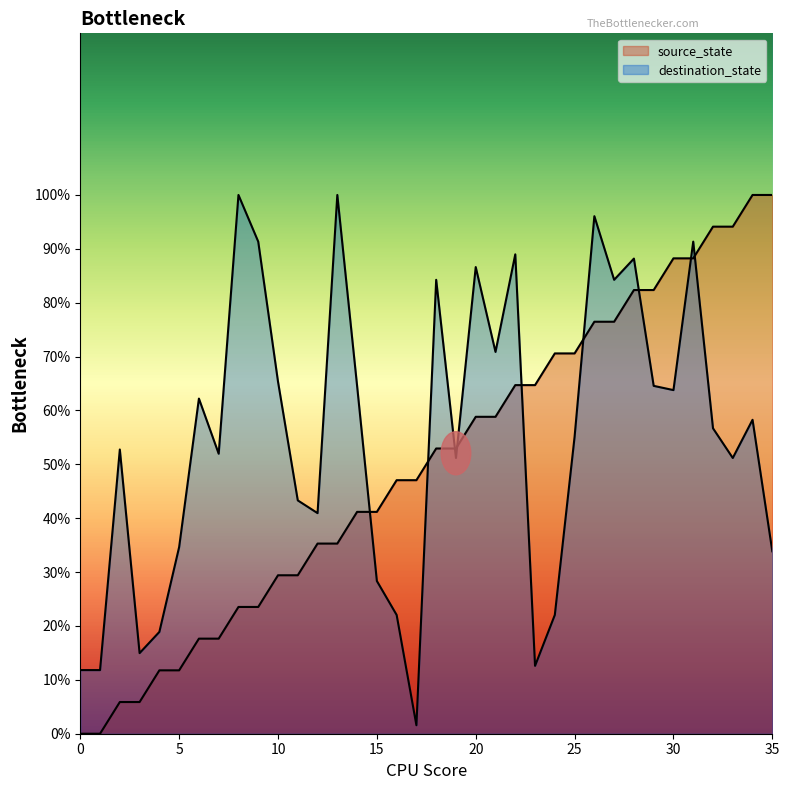

List the series in order of their overall mean, highest first.

destination_state, source_state